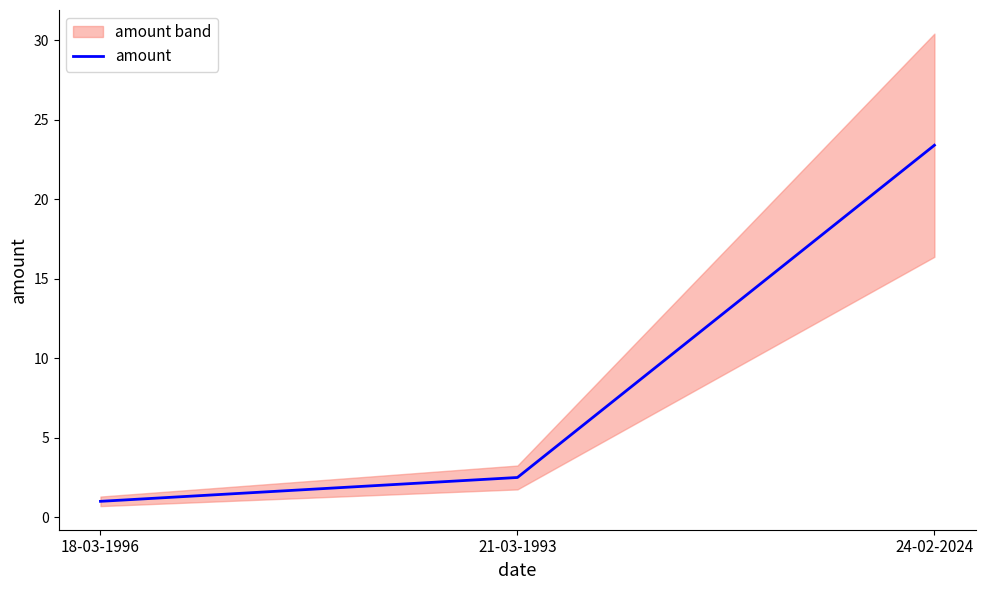

Between 21-03-1993 and 18-03-1996, which is larger?

21-03-1993